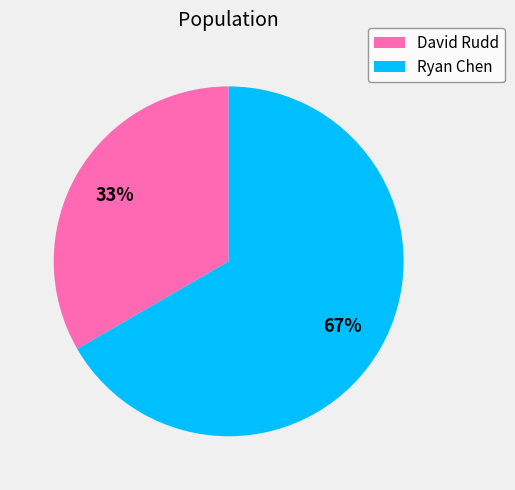

Approximately how many times larger is the value at Ryan Chen compared to David Rudd?

2.0